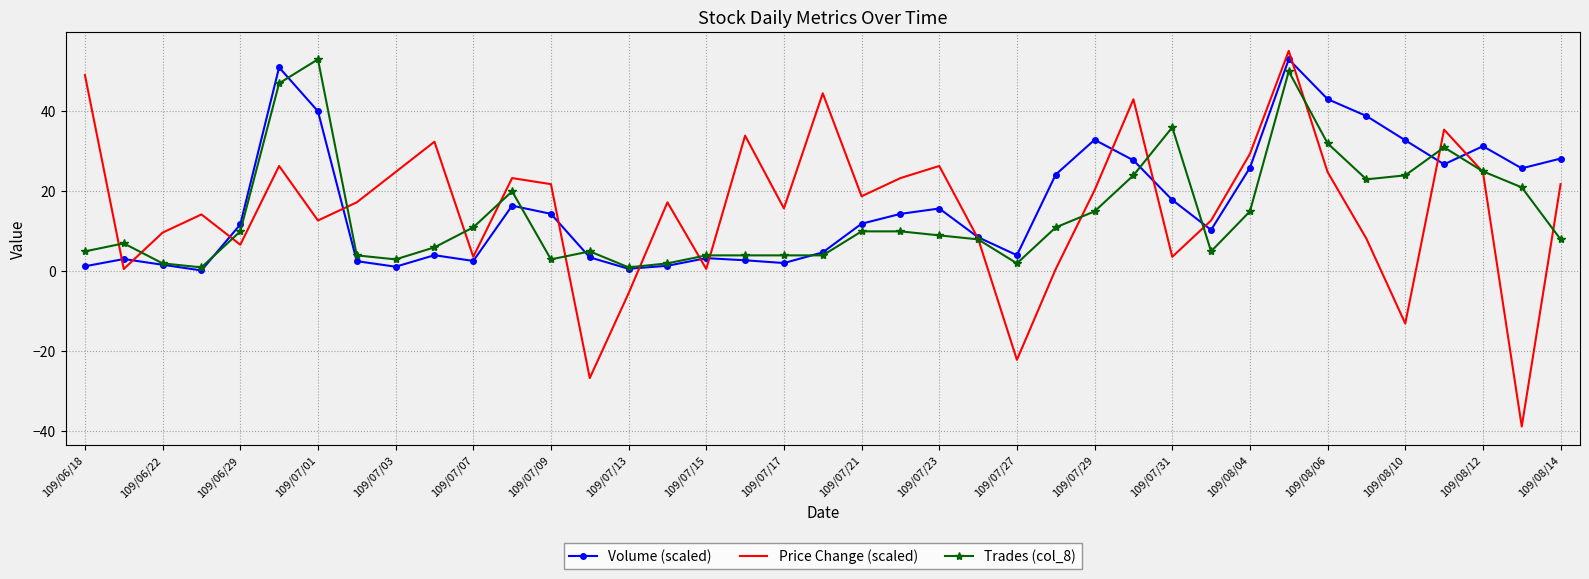

What is the smallest value displayed?

-38.8